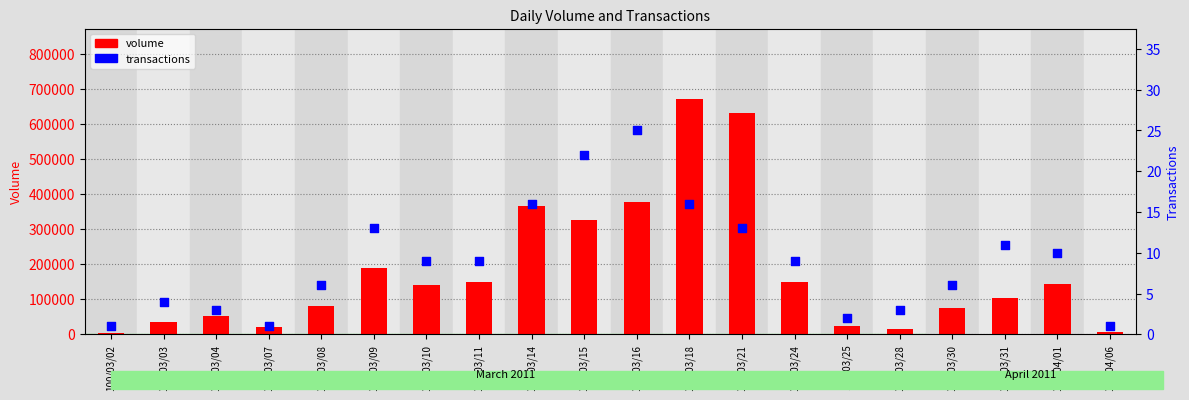

What are all the series names shown in the legend?

volume, transactions